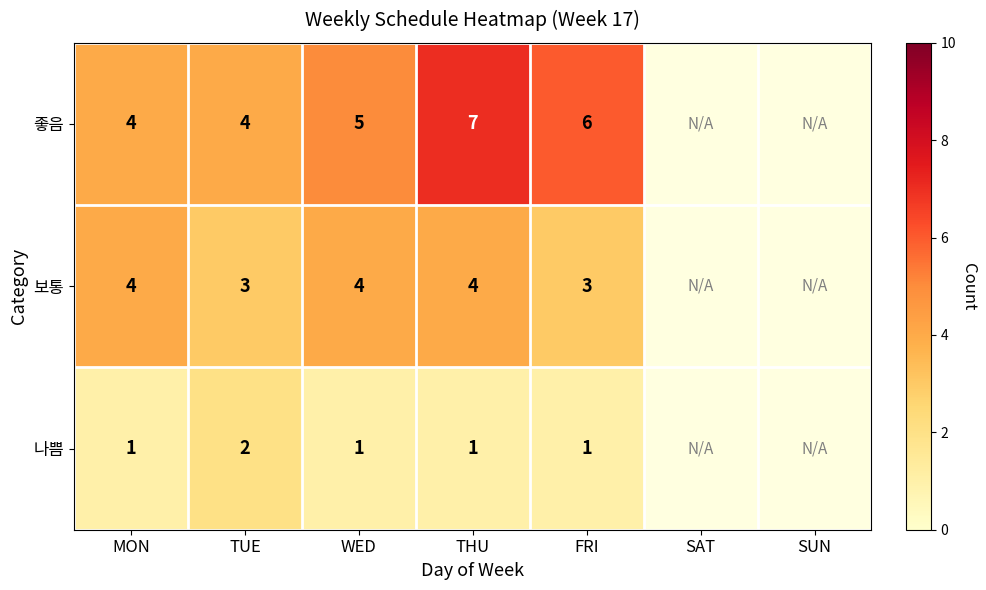

At TUE, list the series in order from smallest to largest.

나쁨, 보통, 좋음